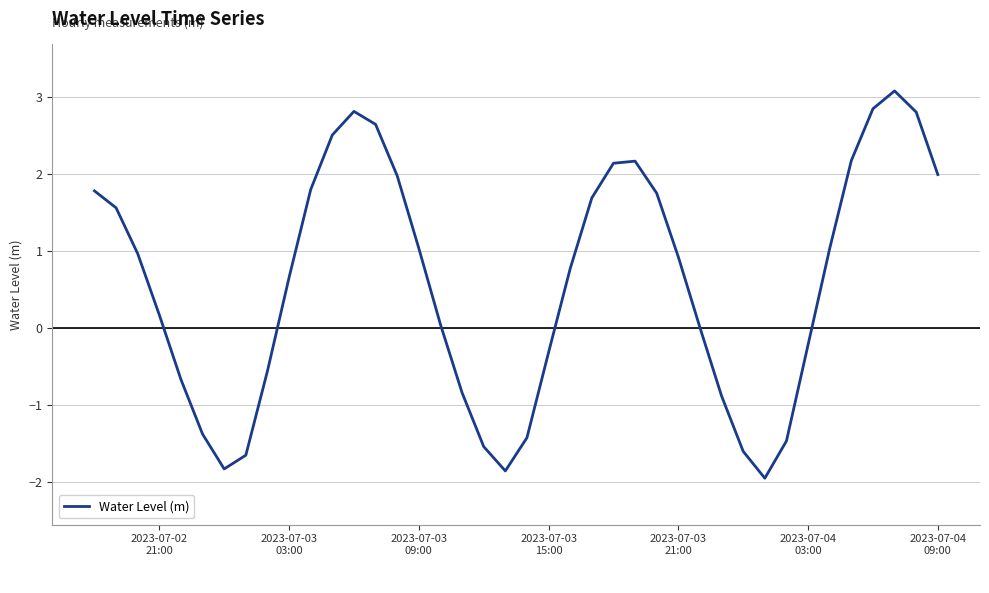

What is the maximum value shown in the chart?

3.1